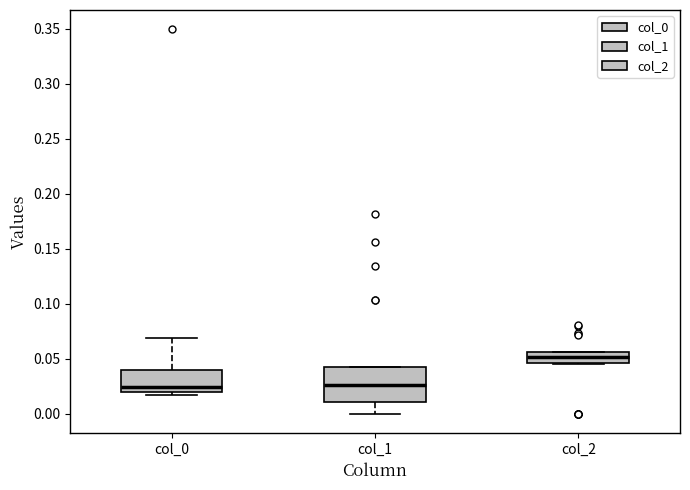

Comparing the boxes themselves (not the whiskers), which one is the tallest?

col_1